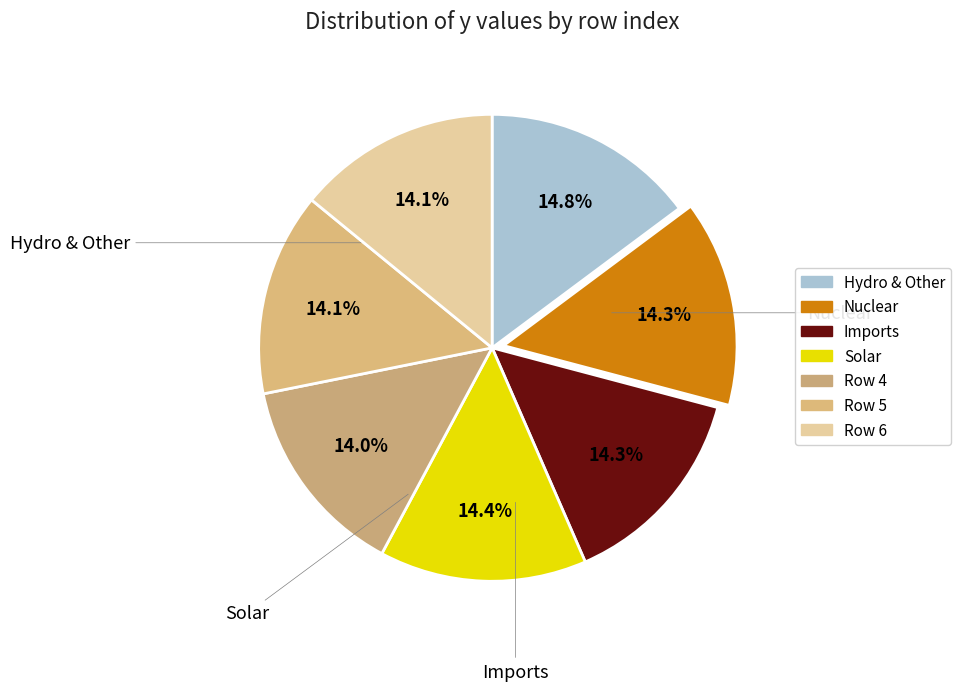

How many slices are in this pie chart?

7